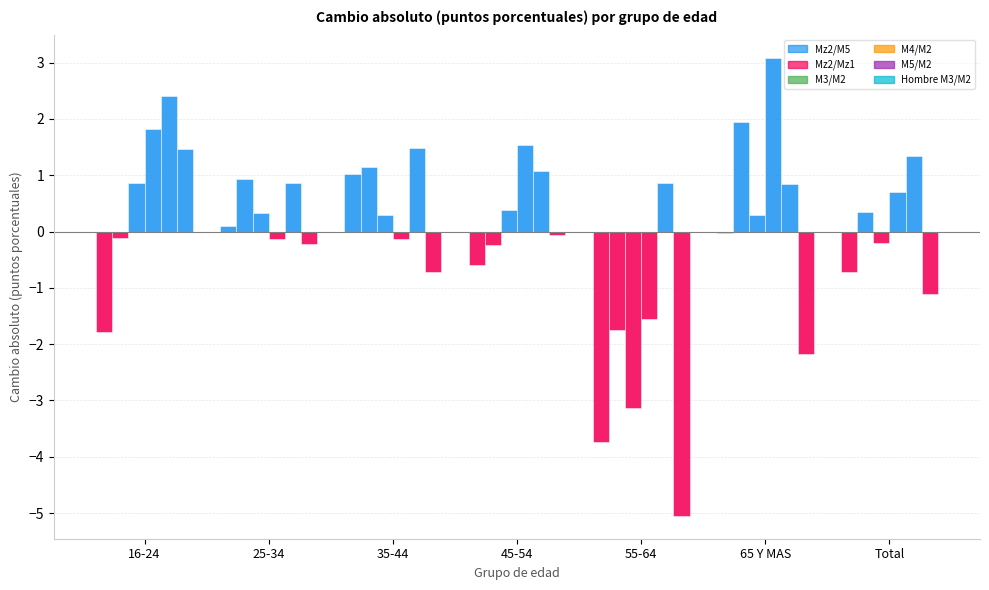

Count the number of categories in the chart.

7